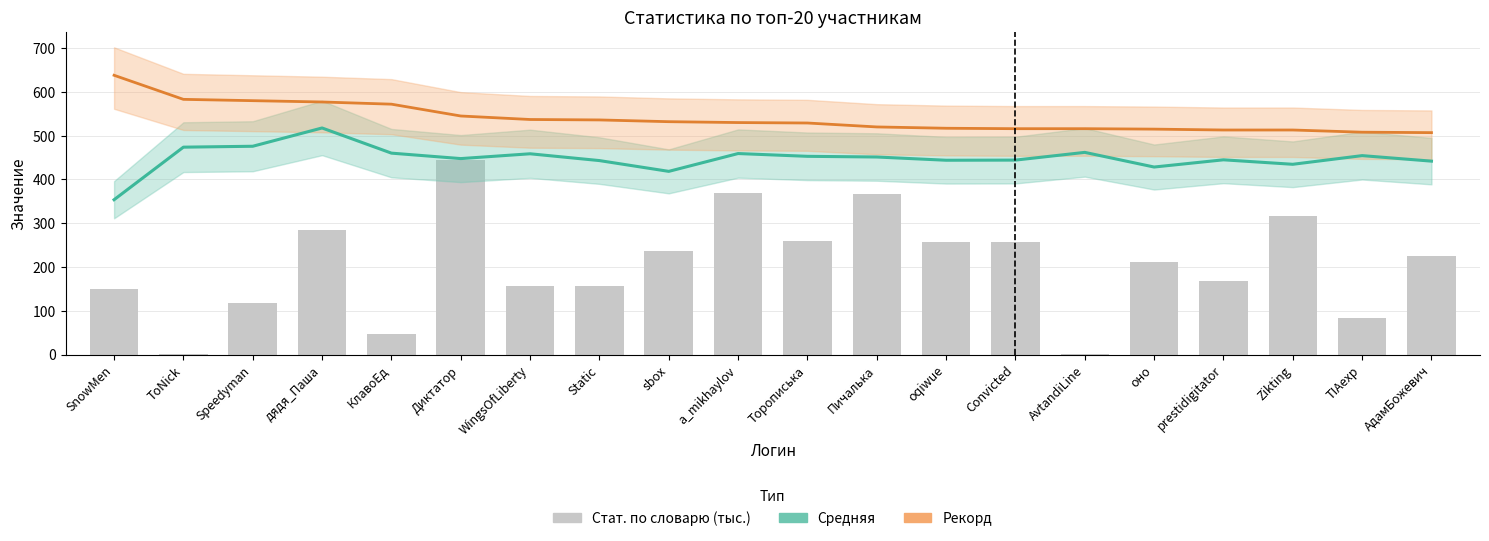

What position from the left is oqiwue?

13